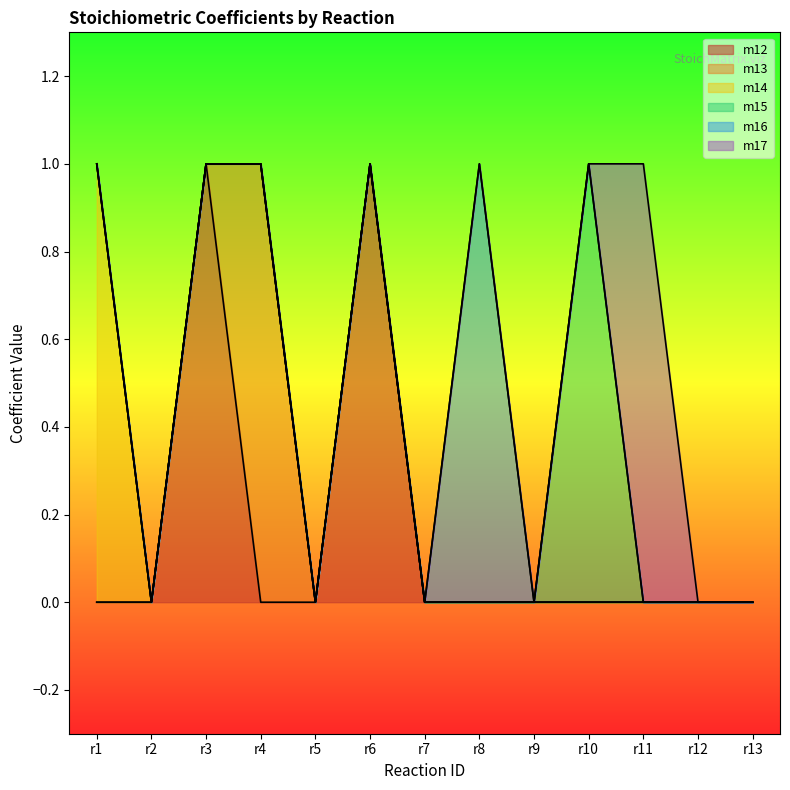

True or false: m12 has a value of 0 at r2.

True